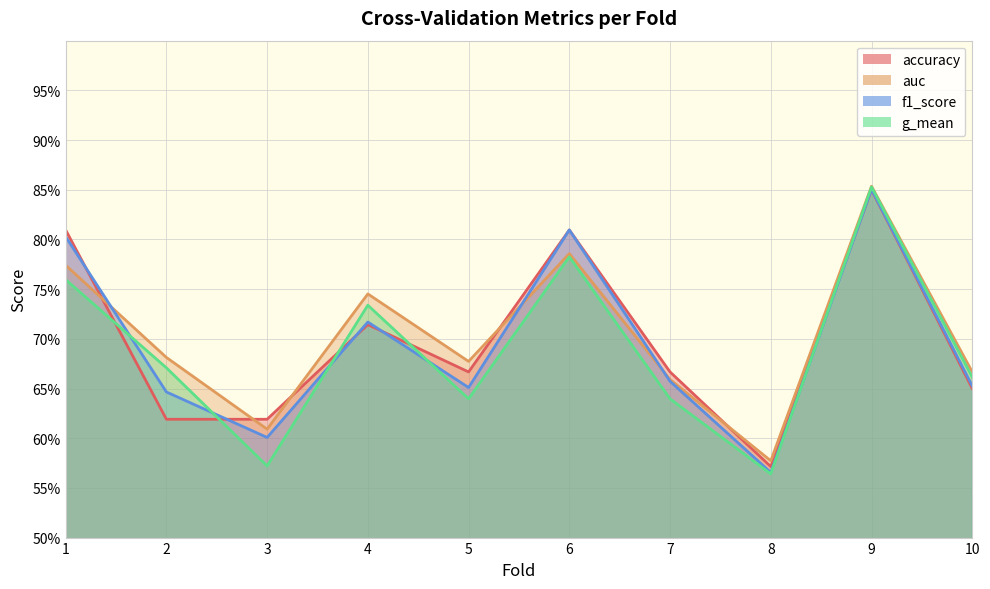

How many lines are shown in the chart?

4